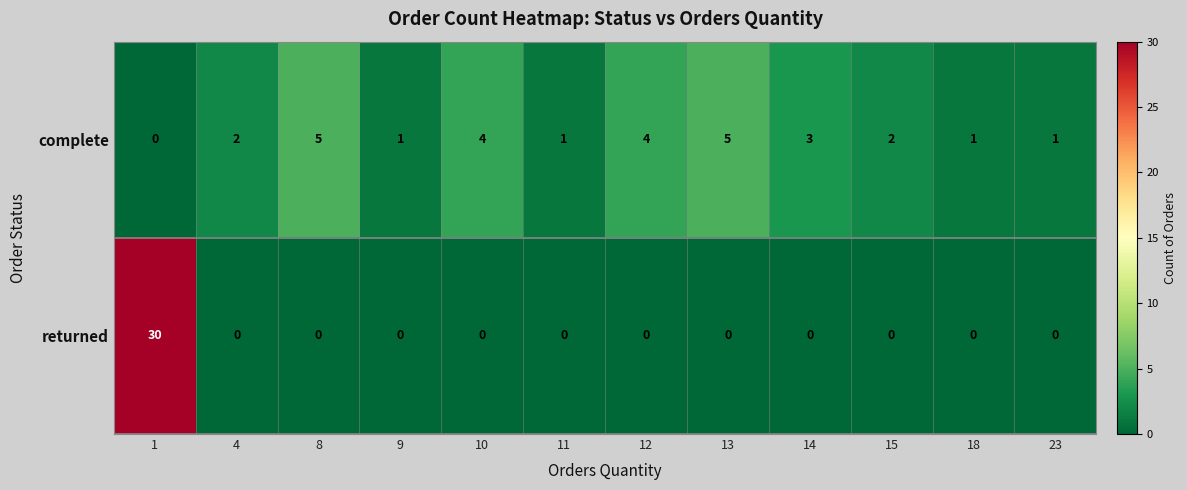

Rank the series at 15 from highest to lowest value.

complete, returned